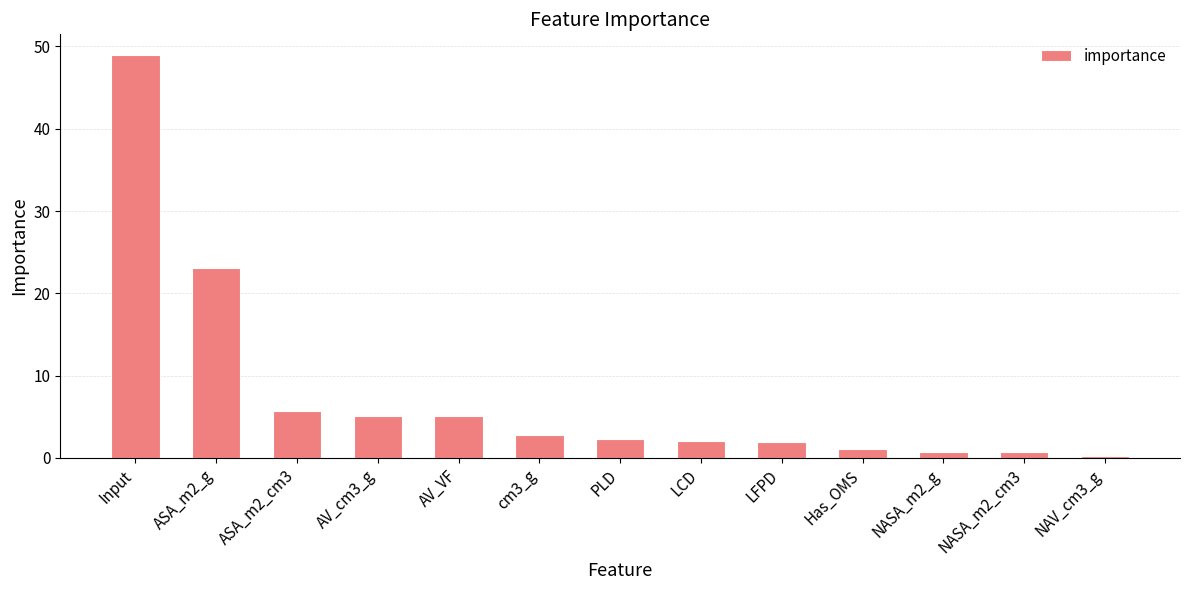

What is the label of the 4th bar from the right?

Has_OMS